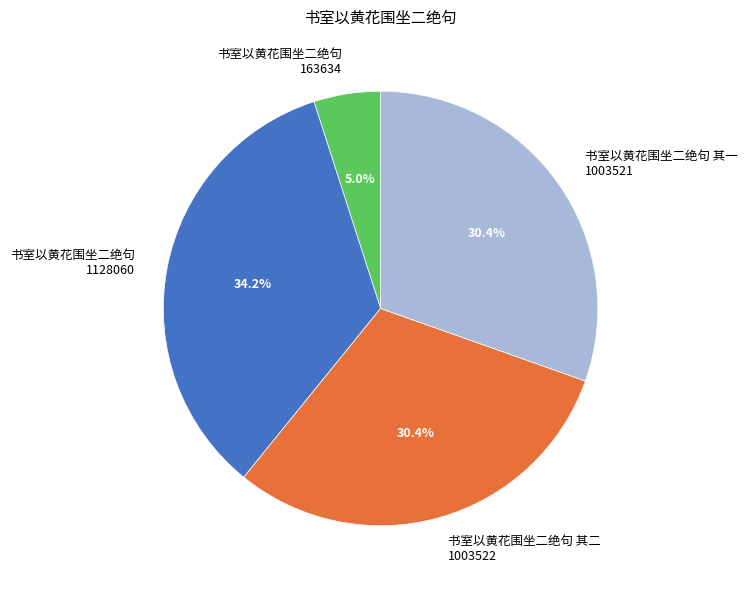

Between 书室以黄花围坐二绝句 其二 1003522 and 书室以黄花围坐二绝句 163634, which is larger?

书室以黄花围坐二绝句 其二 1003522